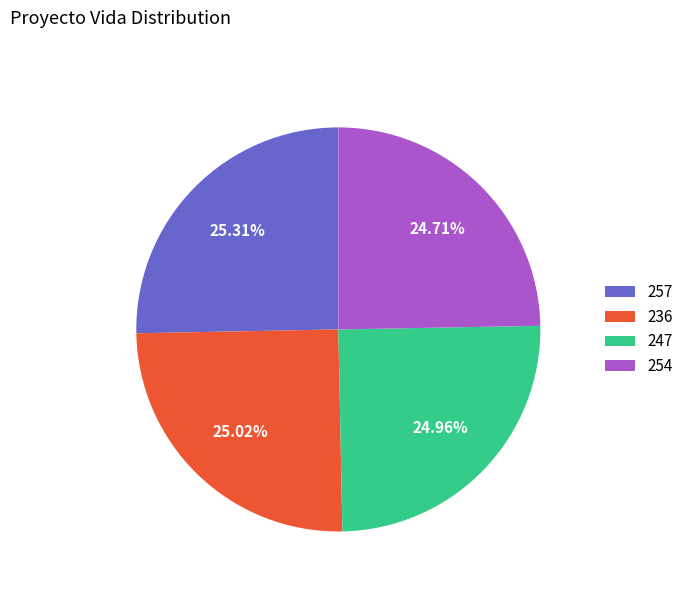

Approximately how many times larger is the value at 257 compared to 254?

1.0